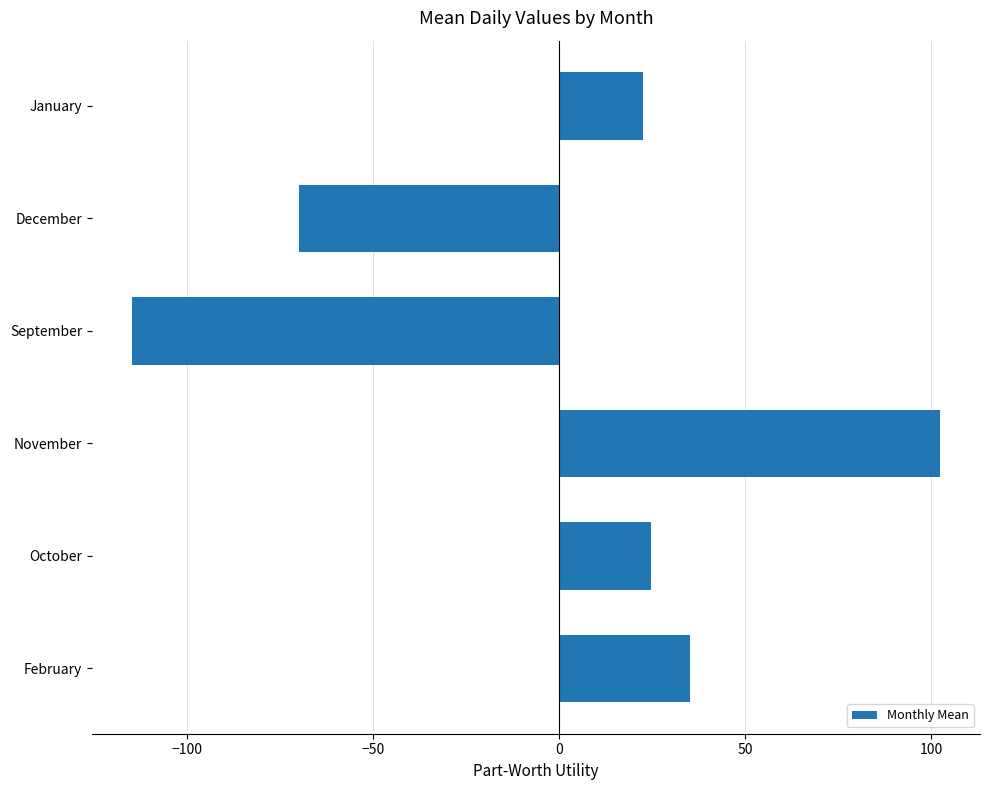

The chart shows a value of -119.7 at December. True or false?

False